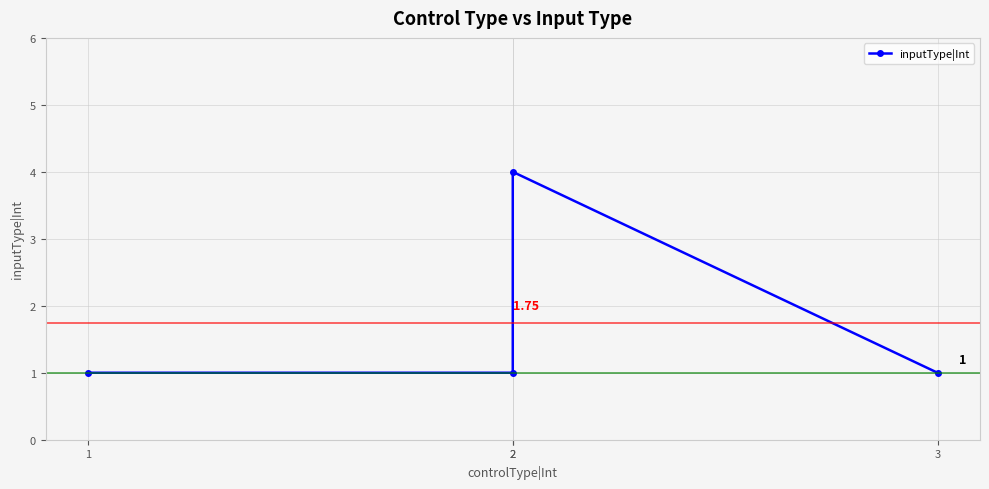

What is the difference between the values at 3 and 2?

3